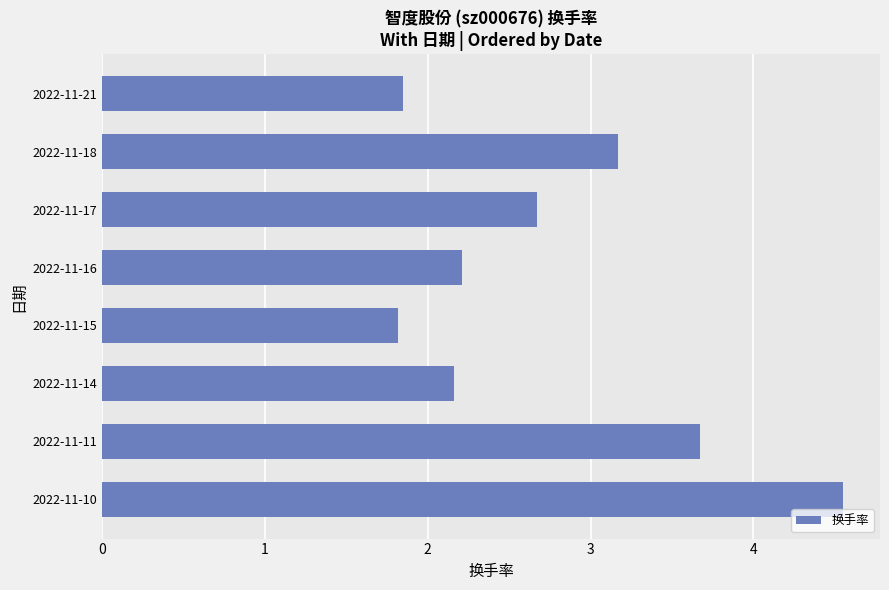

What is the difference between the maximum and minimum values?

2.7